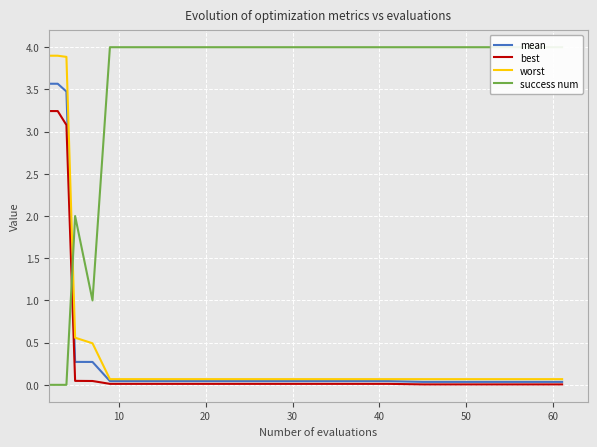

How many success num values are between 2 and 4?

15